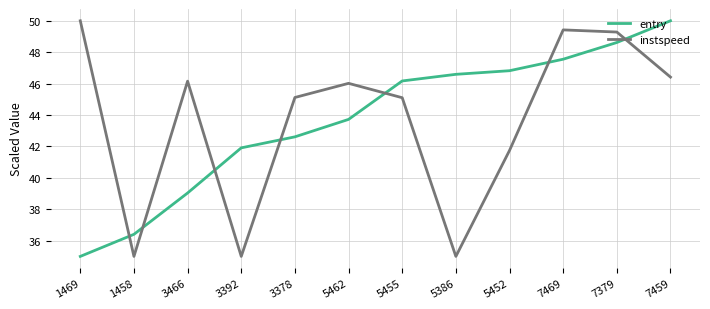

What is the approximate value of entry at 1458?

36.4